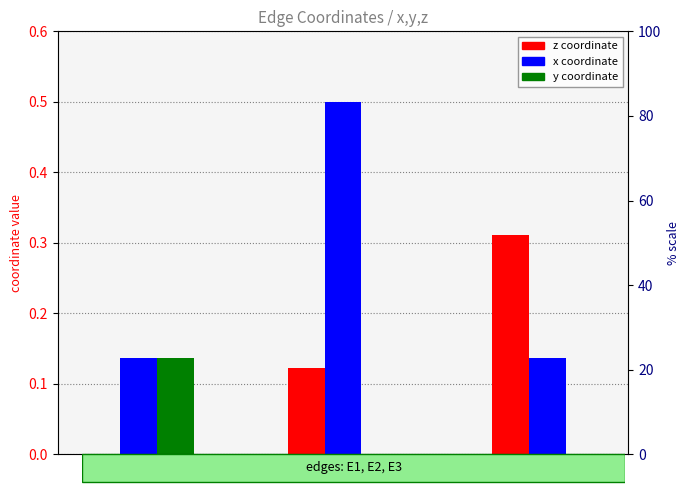

What is the greatest value displayed?

0.5